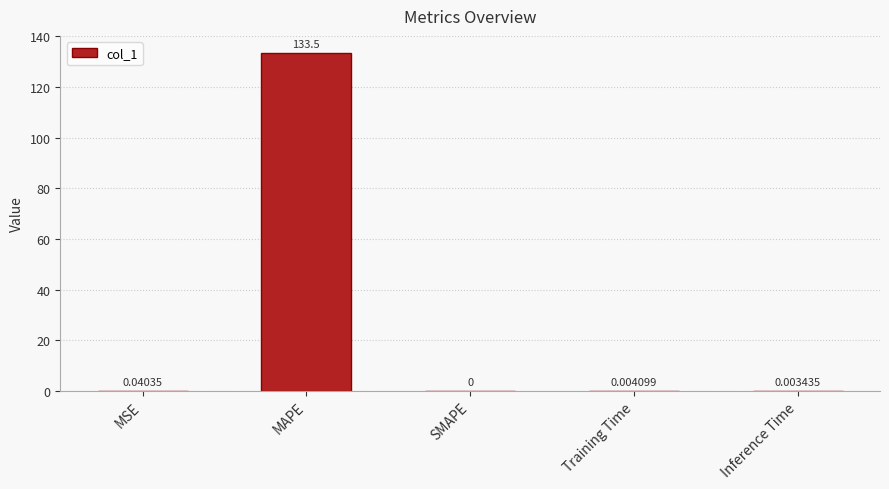

At which label is the value closest to 66?

MSE